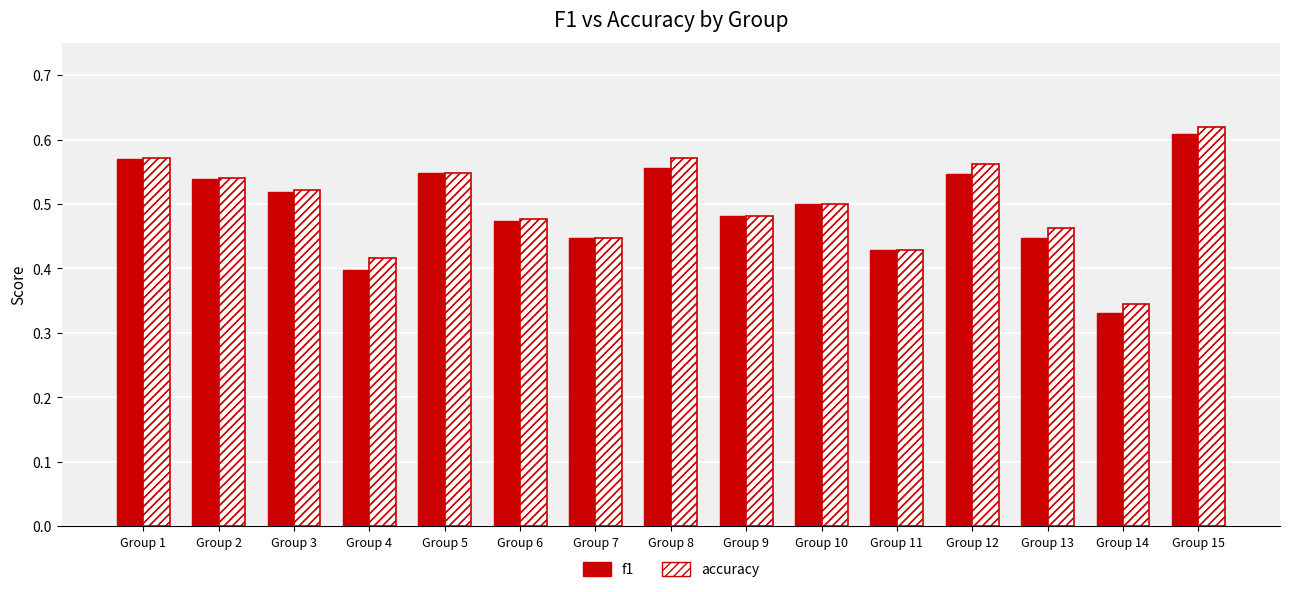

The value of accuracy at Group 5 is 0.9. True or false?

False